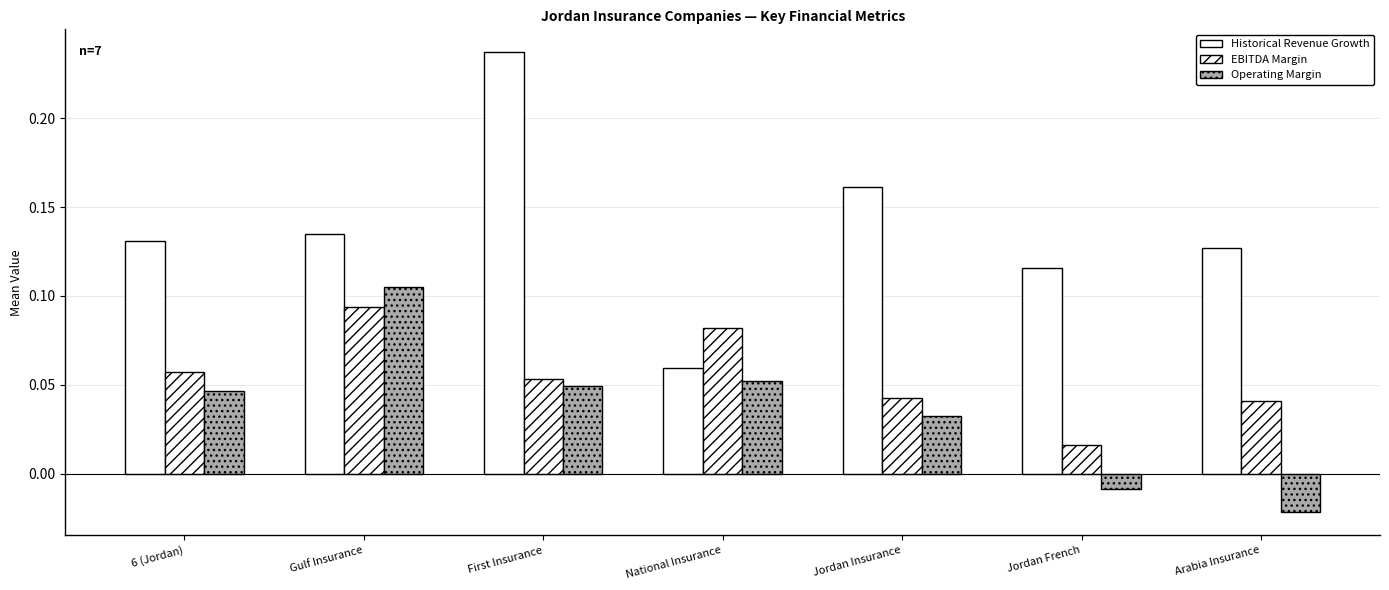

Reading left to right, list all the values displayed in this chart.

Historical Revenue Growth: 6 (Jordan)=0.1	Gulf Insurance=0.1	First Insurance=0.2	National Insurance=0.1	Jordan Insurance=0.2	Jordan French=0.1	Arabia Insurance=0.1
EBITDA Margin: 6 (Jordan)=0.1	Gulf Insurance=0.1	First Insurance=0.1	National Insurance=0.1	Jordan Insurance=0.0	Jordan French=0.0	Arabia Insurance=0.0
Operating Margin: 6 (Jordan)=0.0	Gulf Insurance=0.1	First Insurance=0.0	National Insurance=0.1	Jordan Insurance=0.0	Jordan French=-0.0	Arabia Insurance=-0.0